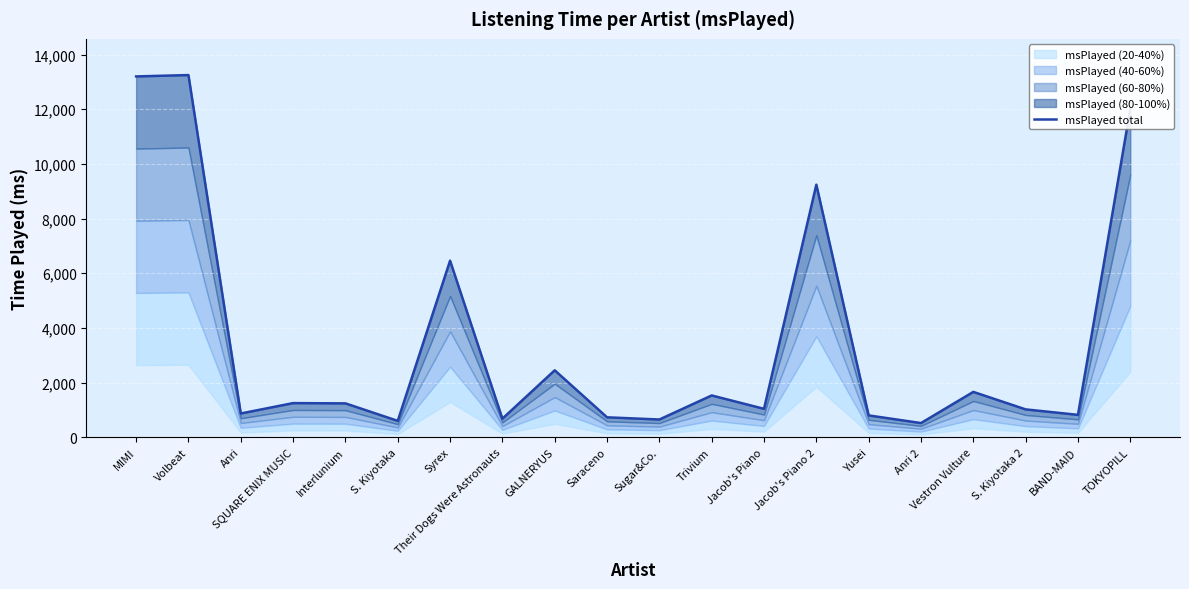

What is the label of the 10th point from the left?

Saraceno